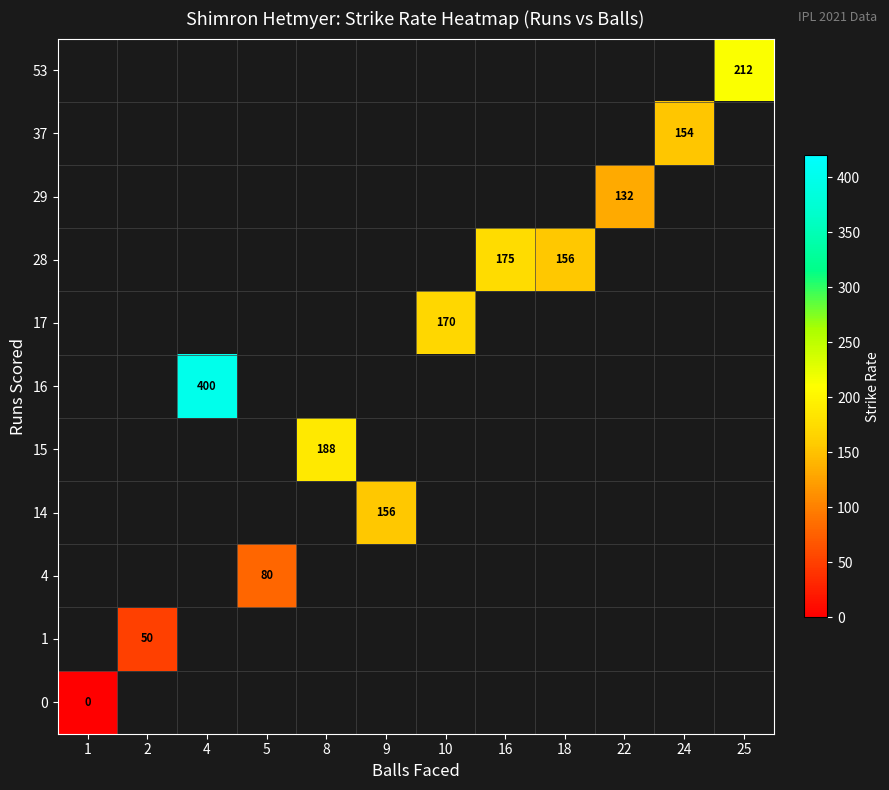

True or false: 14 has a value of 280 at 9.

False